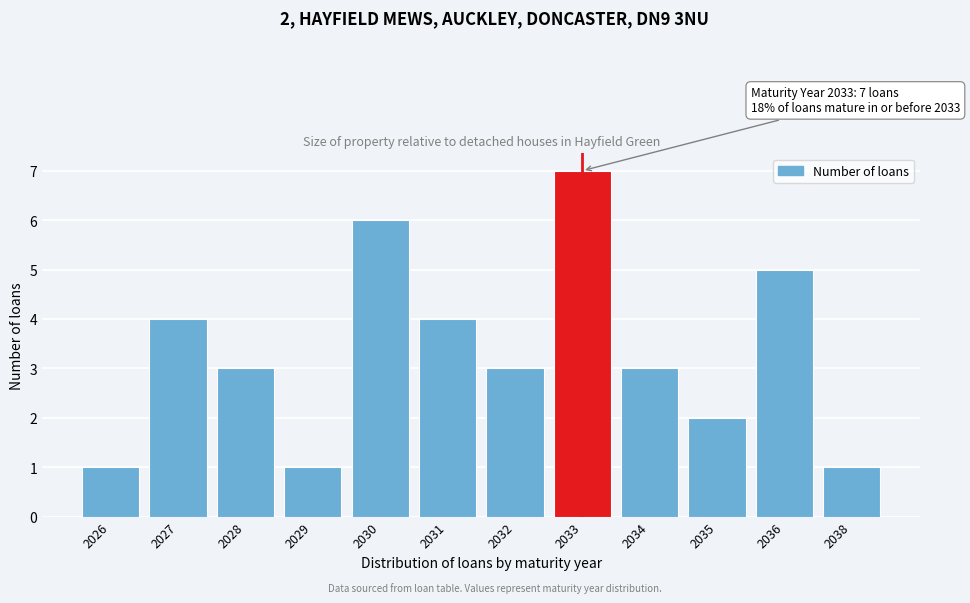

Reading left to right, extract all data points from this chart.

2026=1	2027=4	2028=3	2029=1	2030=6	2031=4	2032=3	2033=7	2034=3	2035=2	2036=5	2038=1